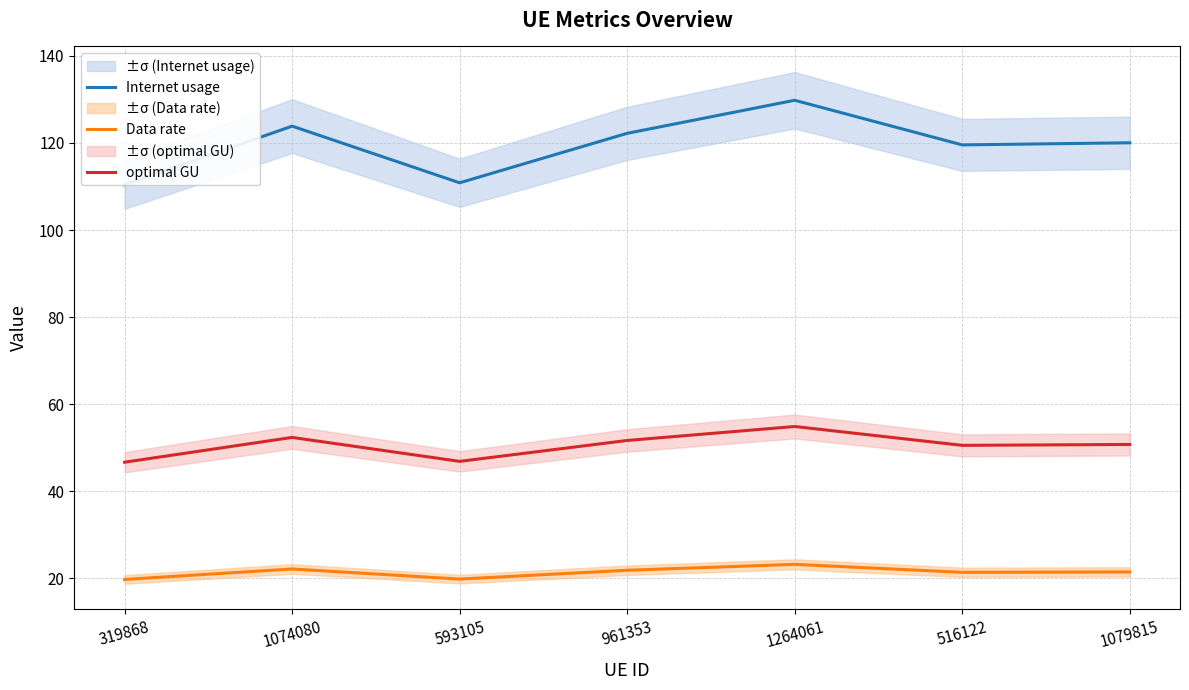

Reading left to right, what are all the values shown in this chart?

Internet usage: 110.4	123.9	110.9	122.2	129.8	119.6	120.0
optimal GU: 46.7	52.3	46.8	51.6	54.9	50.5	50.7
Data rate: 19.7	22.1	19.8	21.8	23.2	21.4	21.4